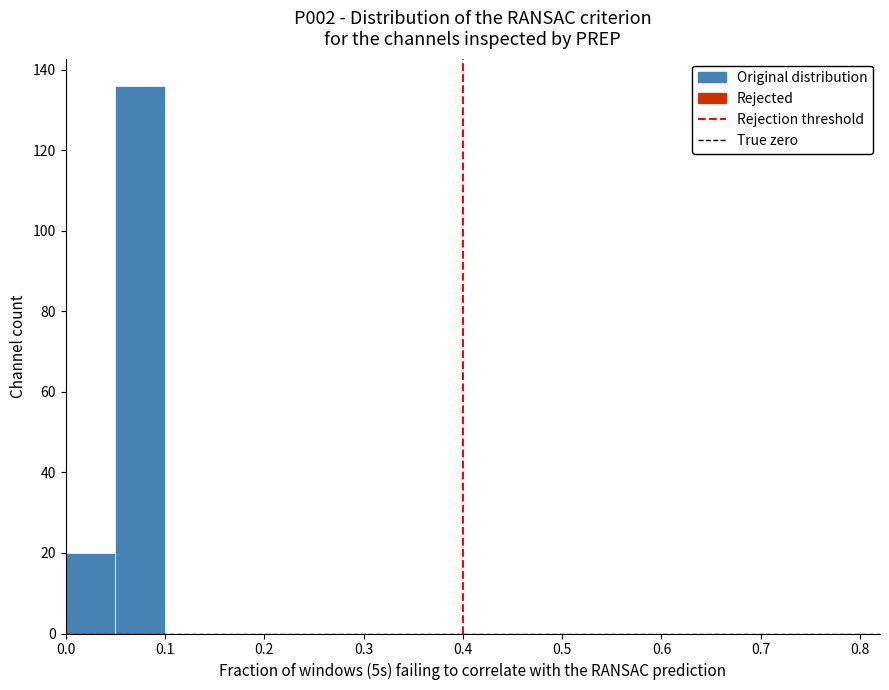

Over which range of the x-axis is the bar tallest?

0.05 to 0.10